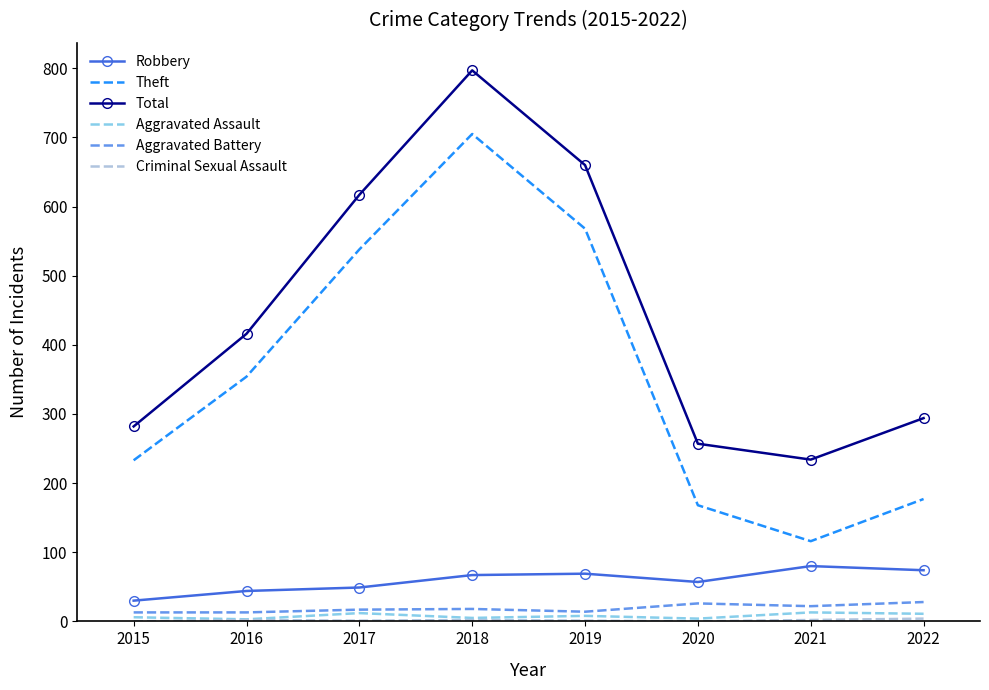

At how many categories does at least one series exceed 180?

8